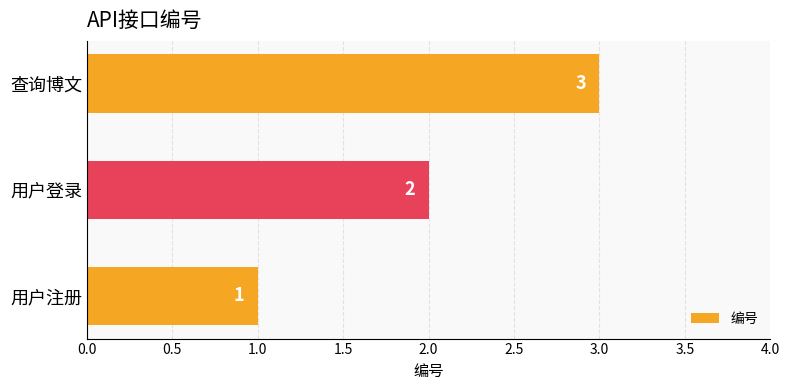

Is it true that the value at 查询博文 is 3?

True